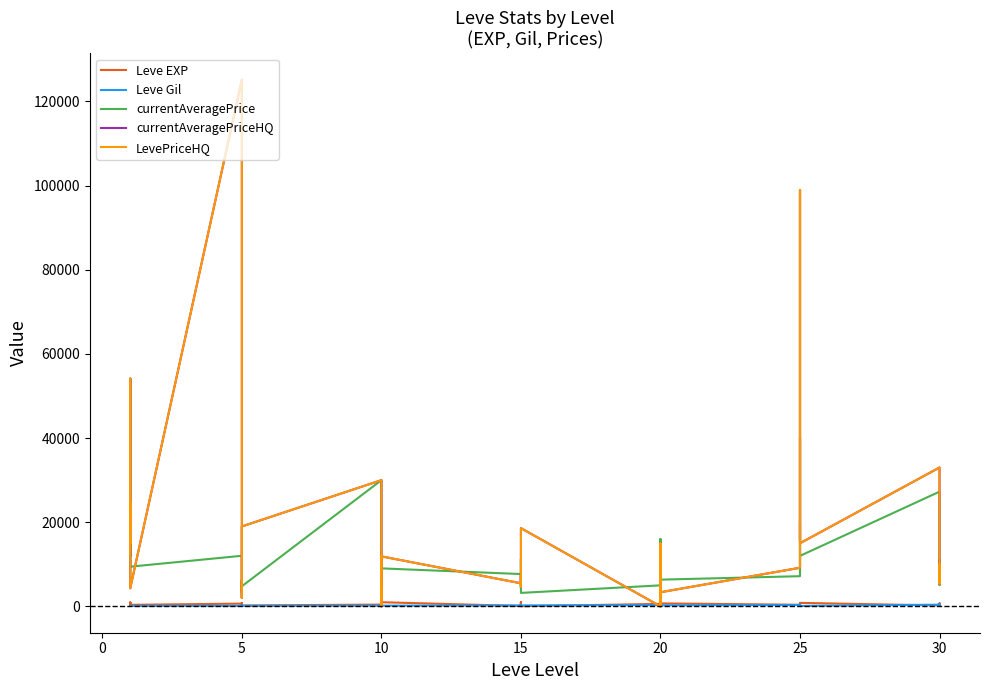

What are all the series names shown in the legend?

Leve EXP, Leve Gil, currentAveragePrice, currentAveragePriceHQ, LevePriceHQ